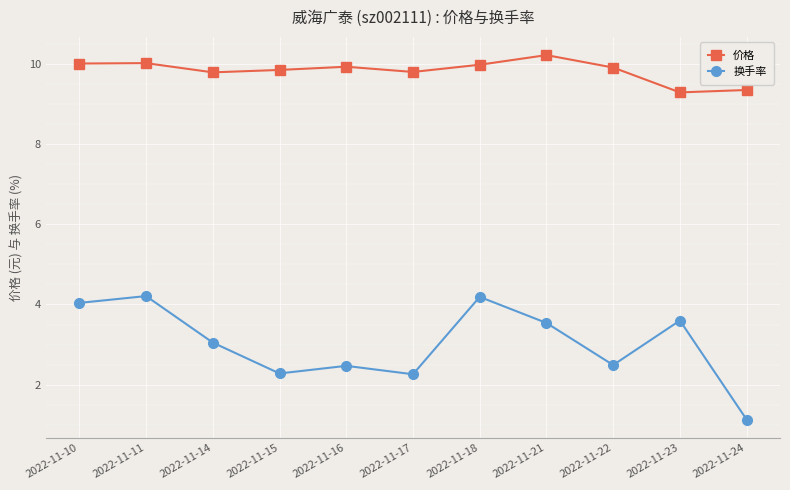

List the series in order of their overall mean, highest first.

价格, 换手率